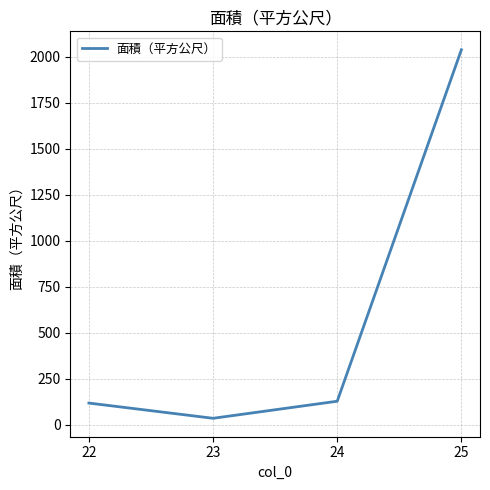

How many interior local valleys (lower than both neighbors) does the data have?

1